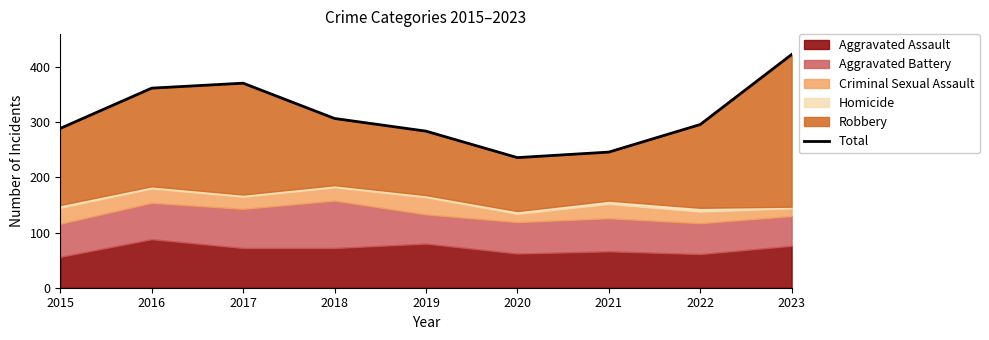

Read the value at 2021, to the nearest 10.

250